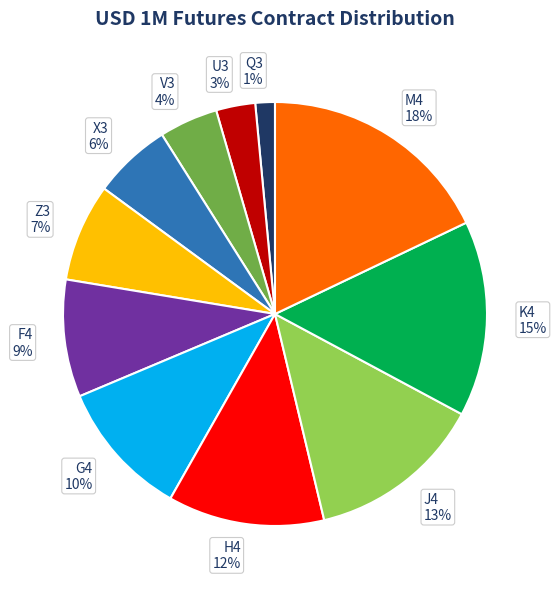

To the nearest percent, what percentage of the pie is J4?

13%